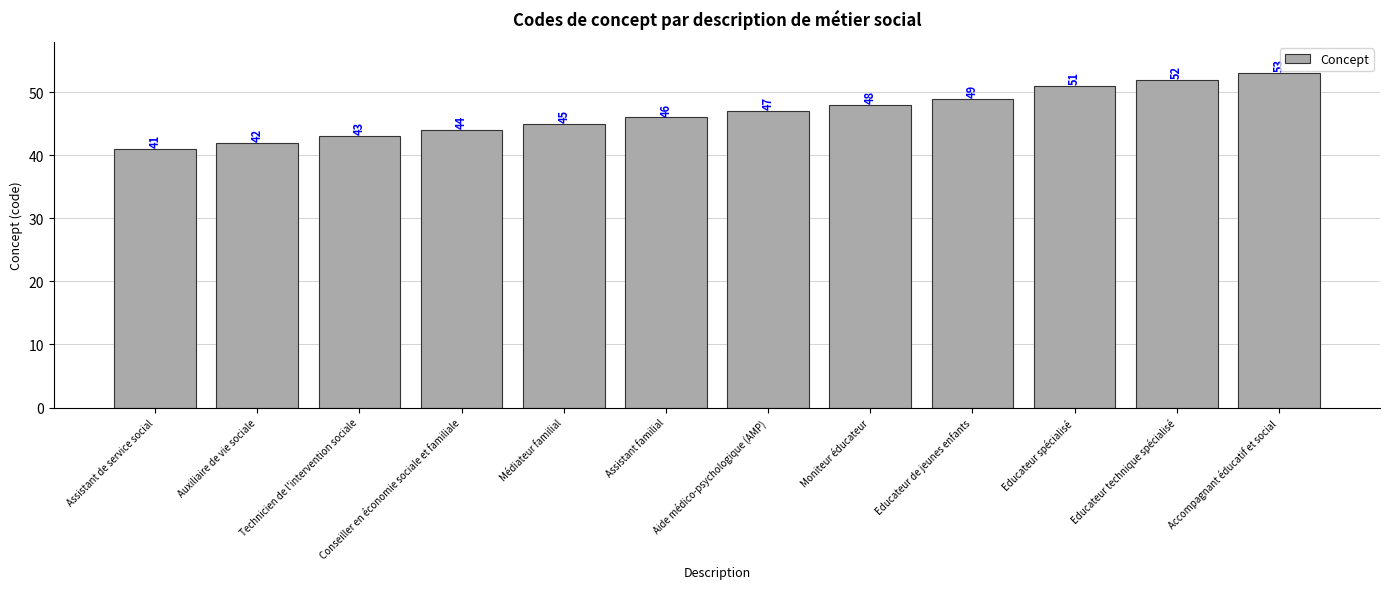

What is the difference between the maximum and minimum values?

12